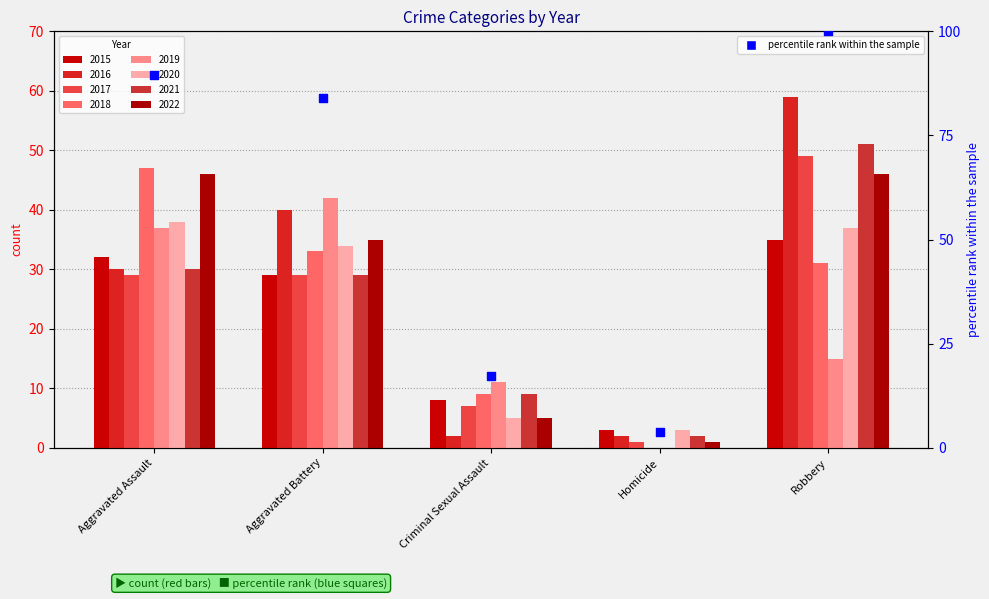

What is the ratio of the value at Robbery to the value at Criminal Sexual Assault?

5.8